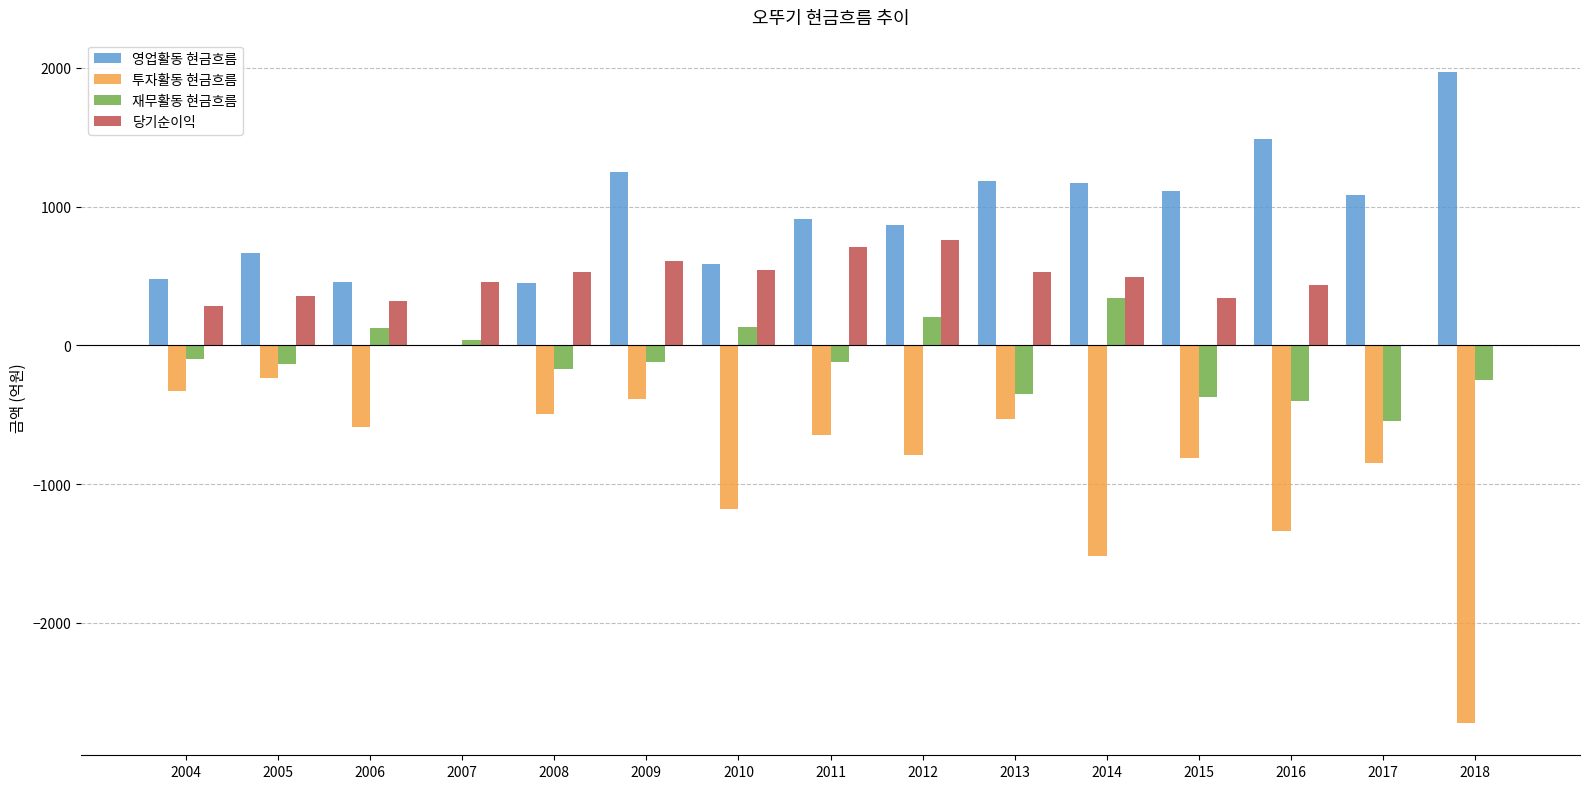

Which series has the largest total across all categories?

영업활동 현금흐름